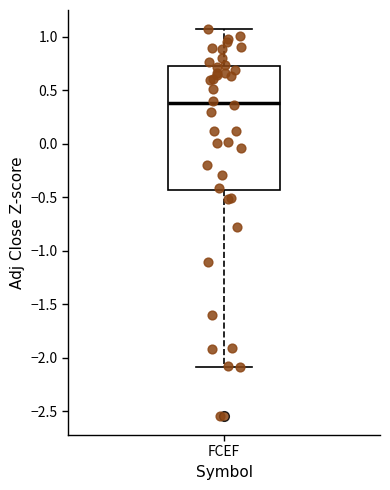

Read this box plot against the y-axis: the position of the median line, the range covered by the box, and the ends of both whiskers. The values are not printed on the chart, so give them approximately, as read against the axis.

median 0.40, box -0.45 to 0.70, whiskers -2.10 to 1.05